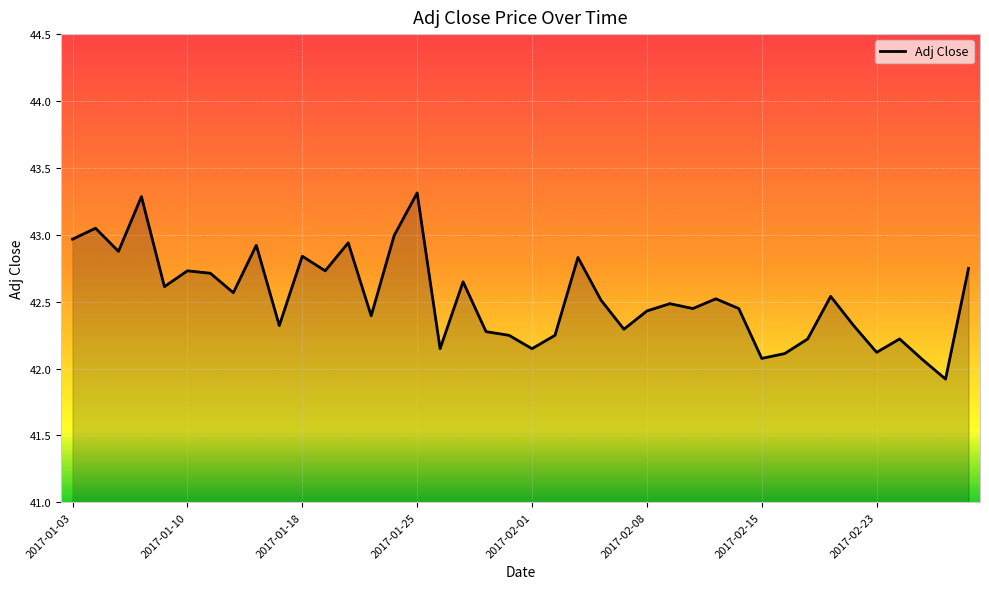

What is the greatest value displayed?

43.3